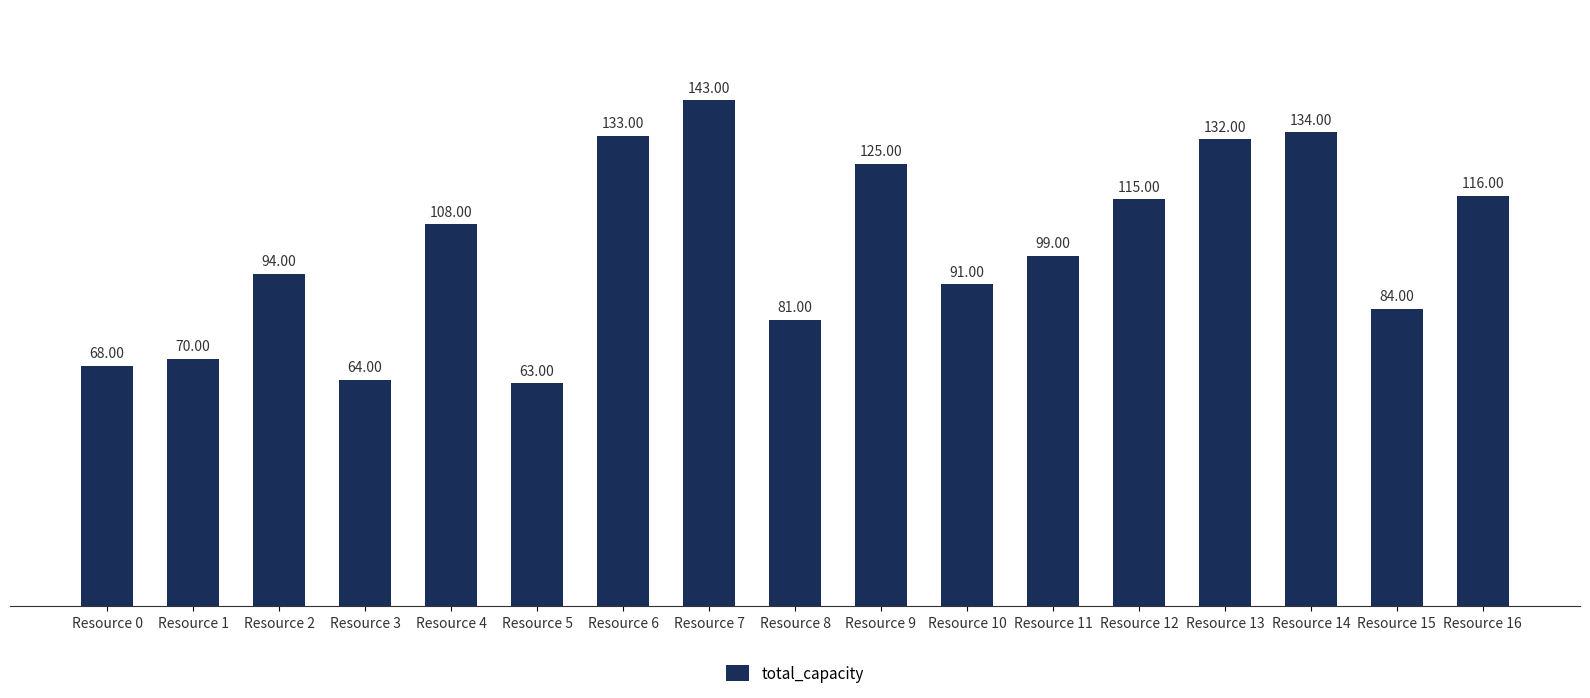

What is the change in value from Resource 4 to Resource 9?

+17